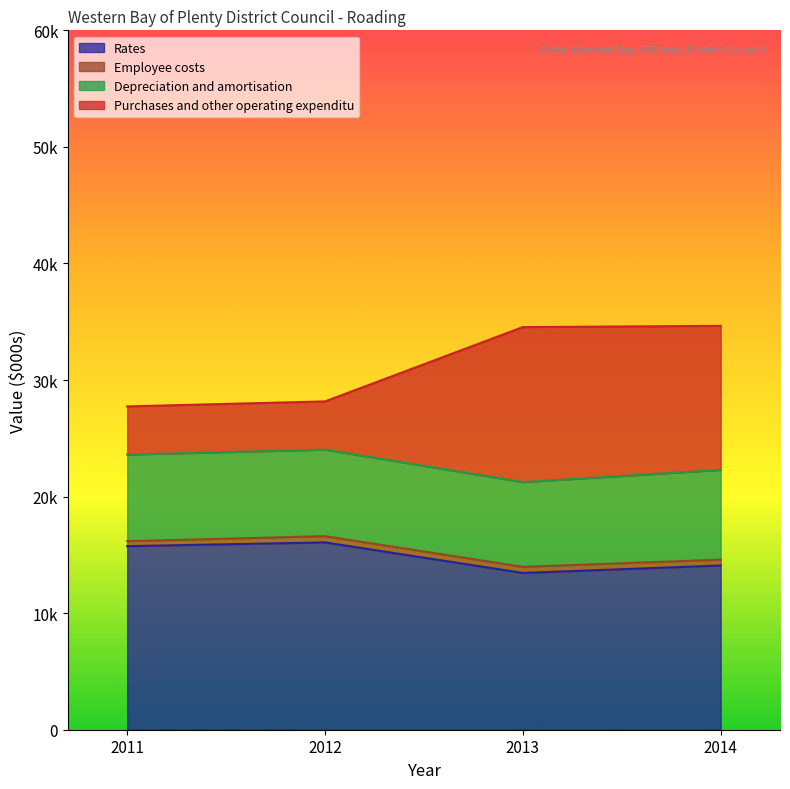

True or false: Rates and Purchases and other operating expenditu intersect in this chart.

False